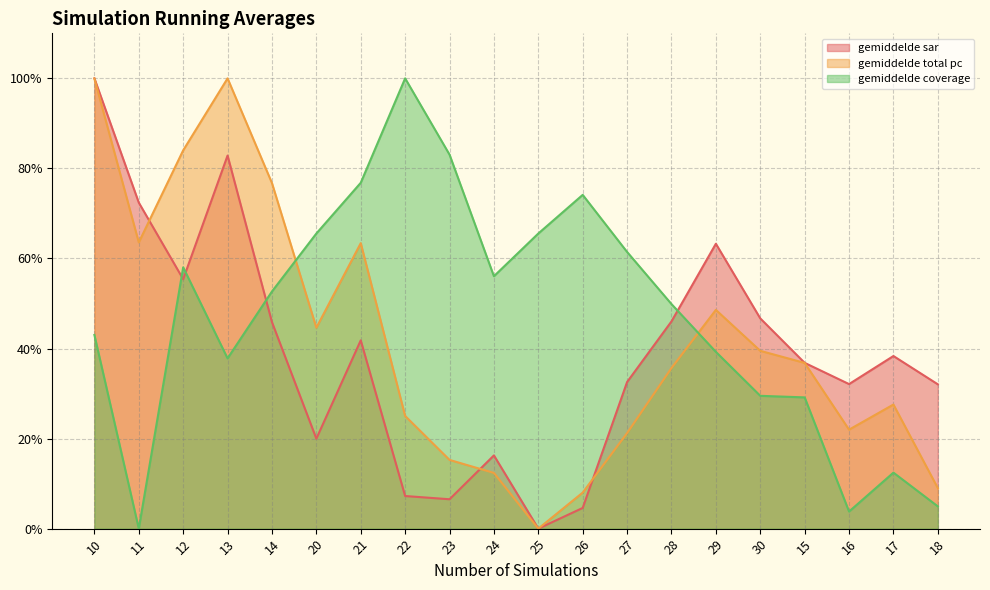

At how many categories does at least one series exceed 0?

20